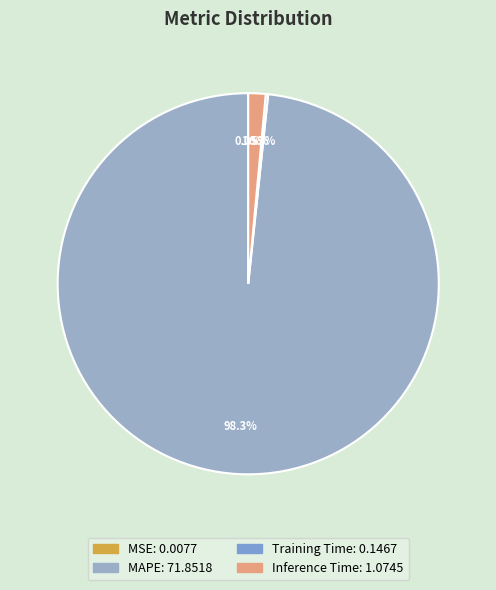

How many slices are in this pie chart?

4